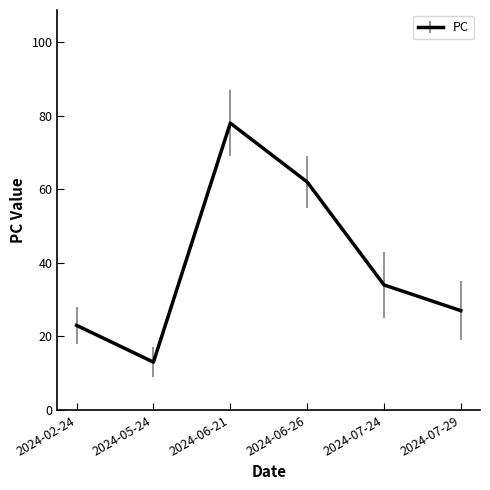

Read the value at 2024-02-24.

23